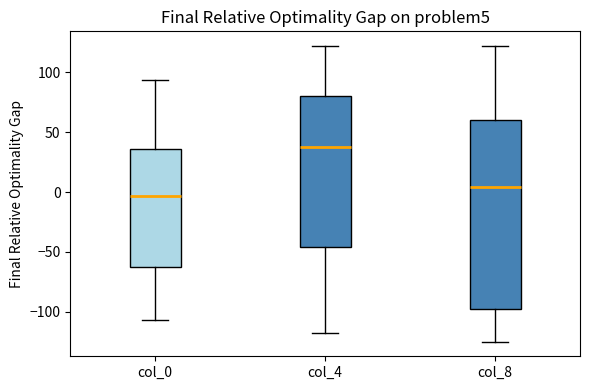

Which box's median line is the highest?

col_4